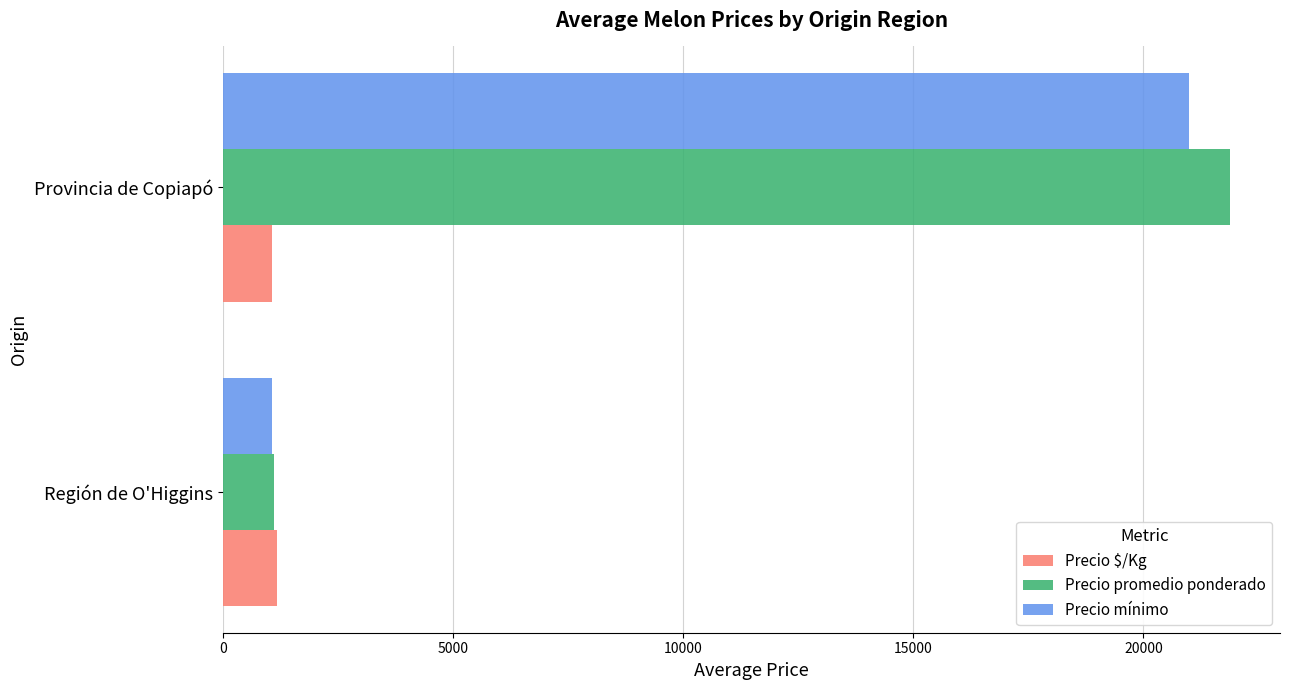

What is the average value of the Precio promedio ponderado series?

11493.8